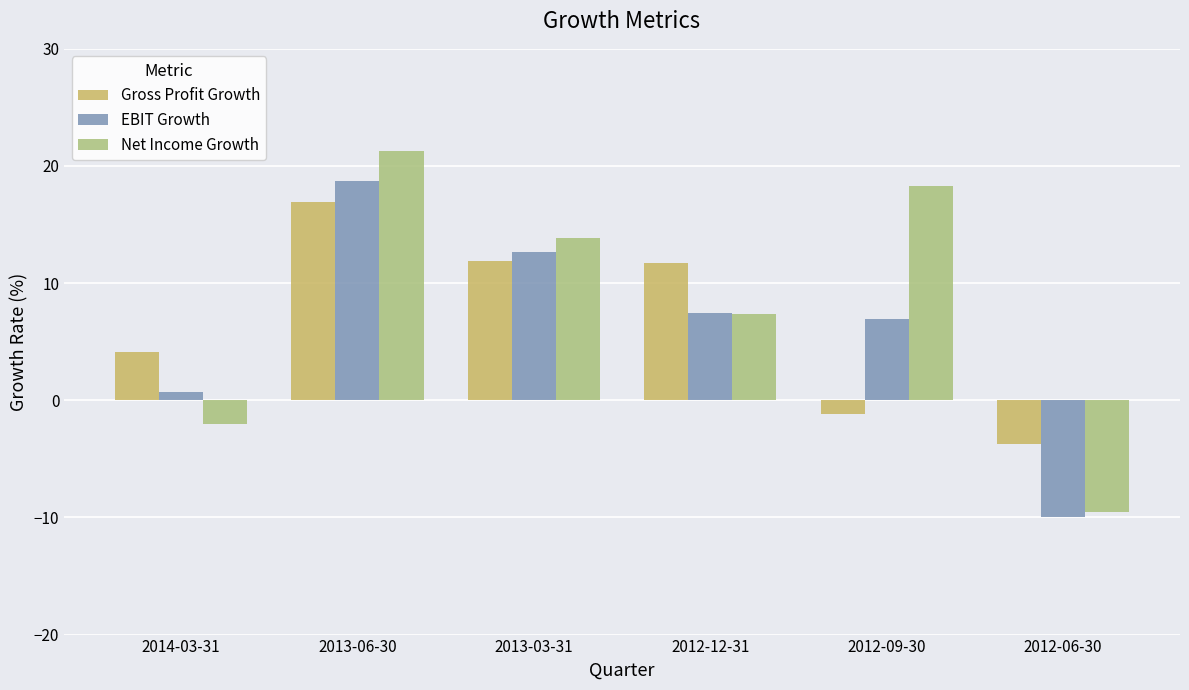

What is the minimum value shown in the chart?

-10.0